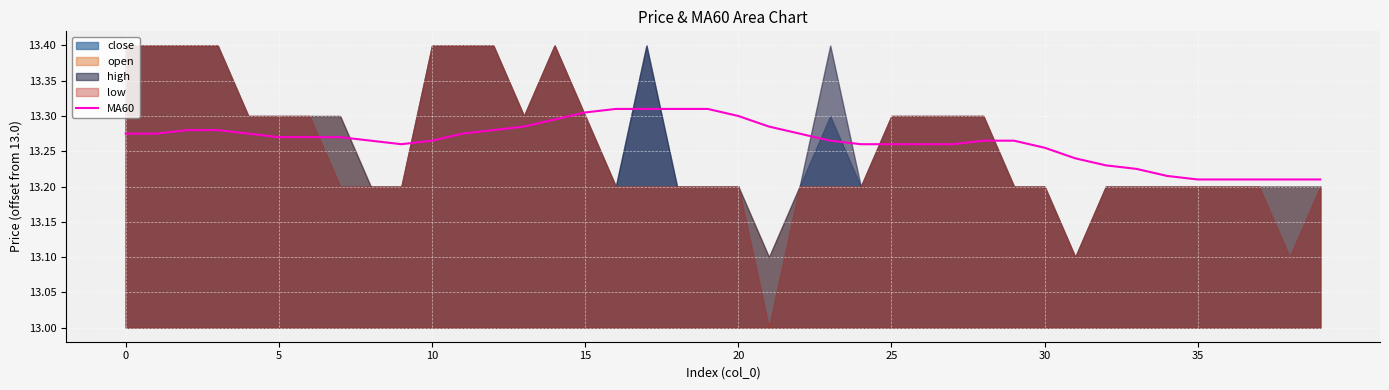

Where is the data nearest to the value 0?

35